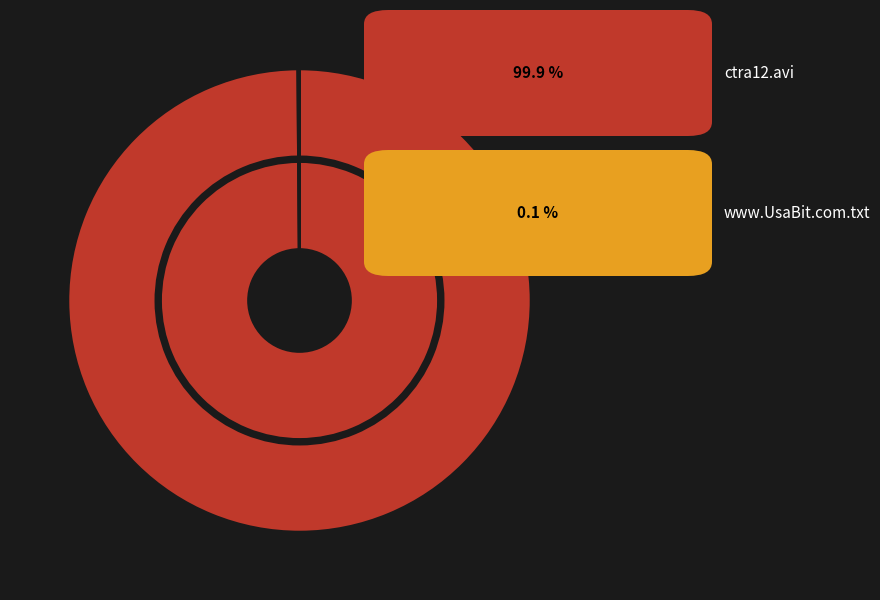

Is it true that www.UsaBit.com.txt is 1% of the pie?

False